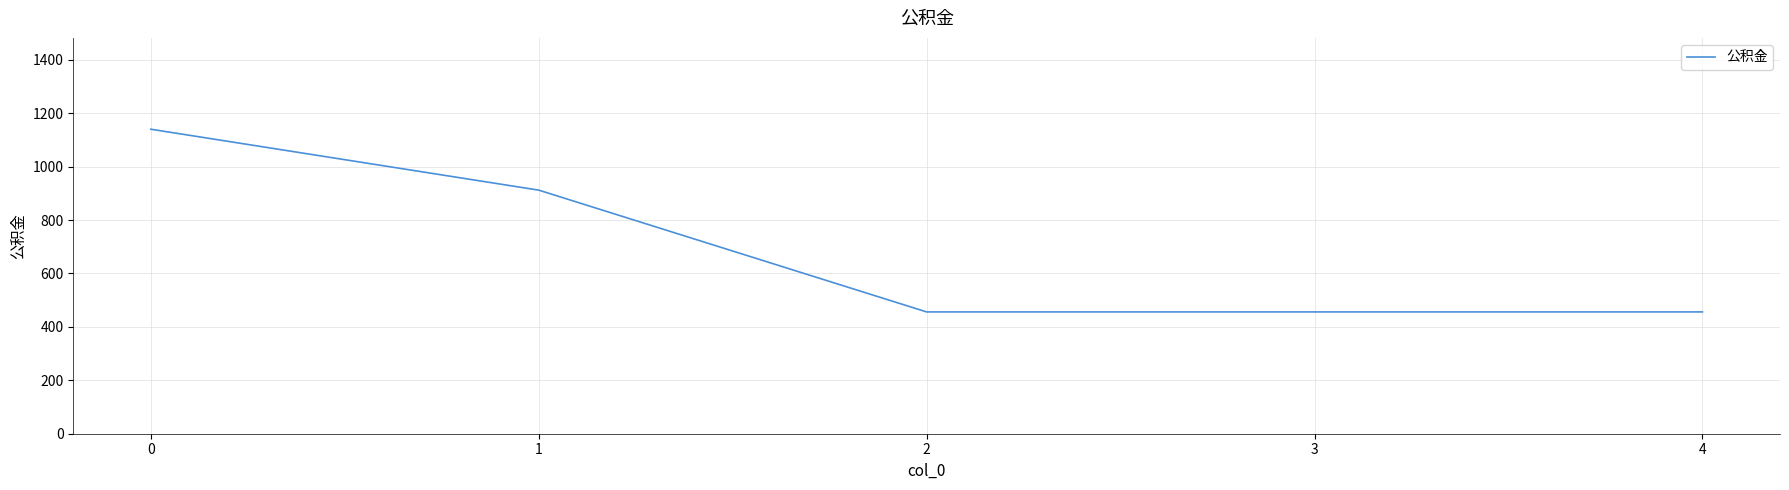

How many values are between 456 and 912?

4